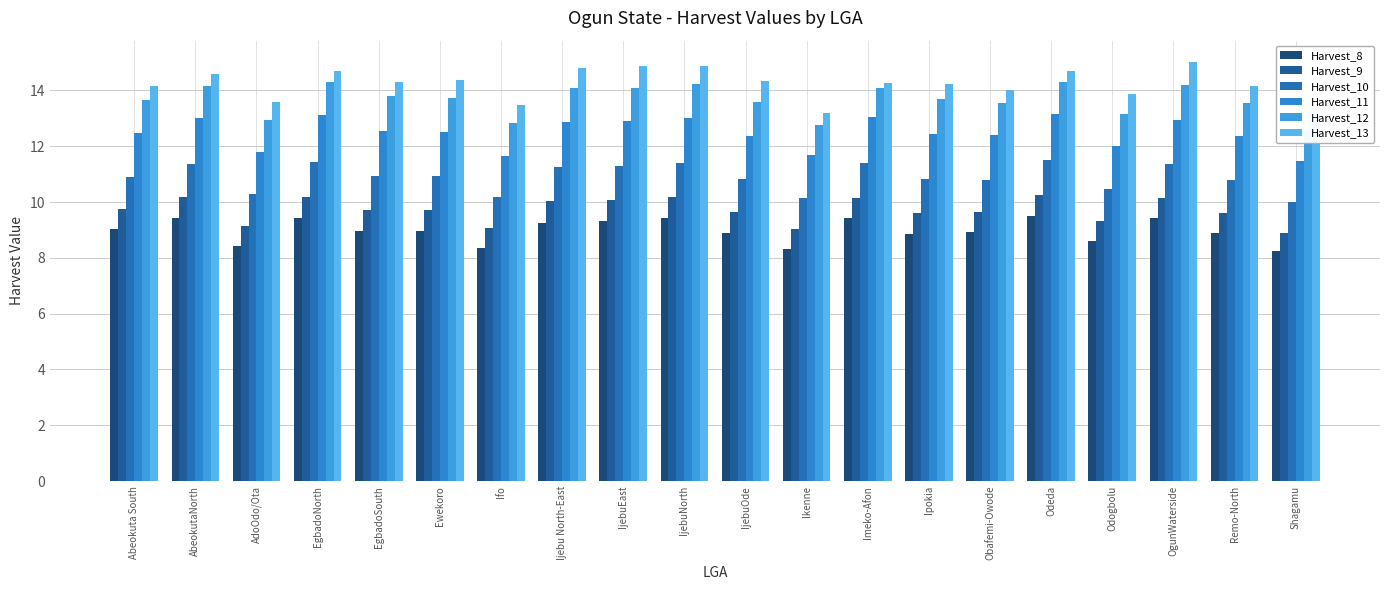

Between Ifo and Ewekoro, which is larger?

Ewekoro